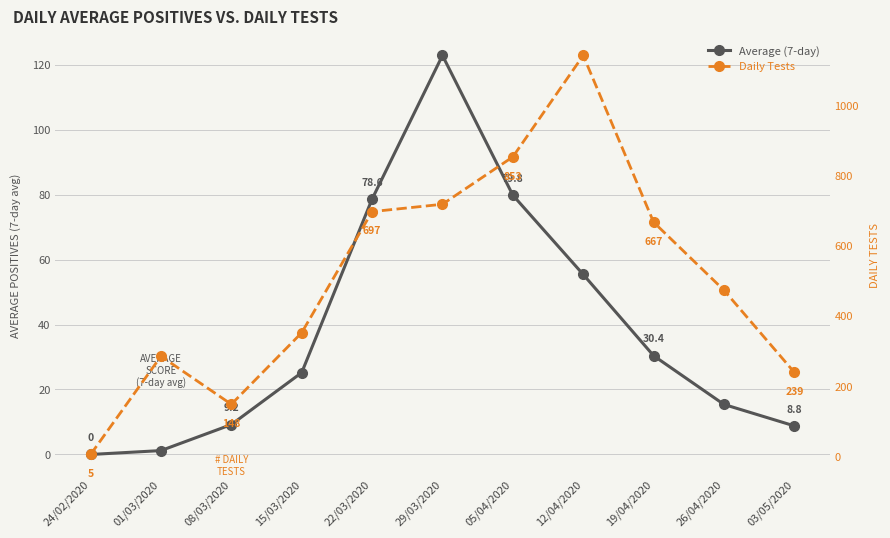

What is the sum of all Average (7-day) values?

426.8